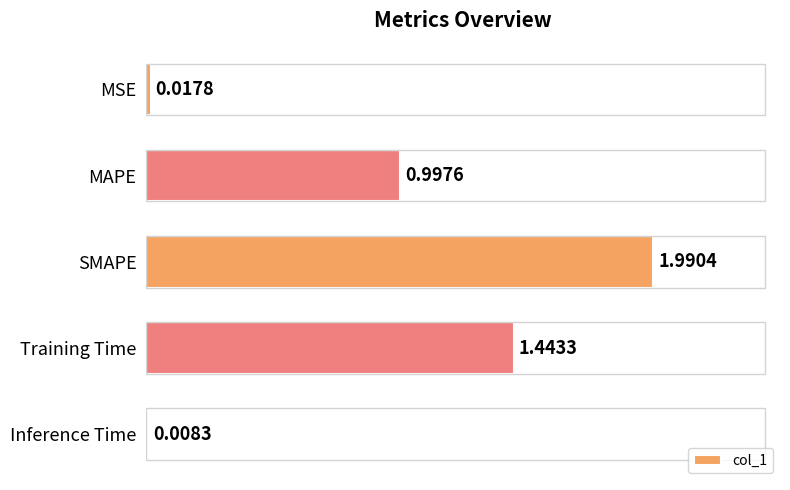

Between MAPE and MSE, which is larger?

MAPE